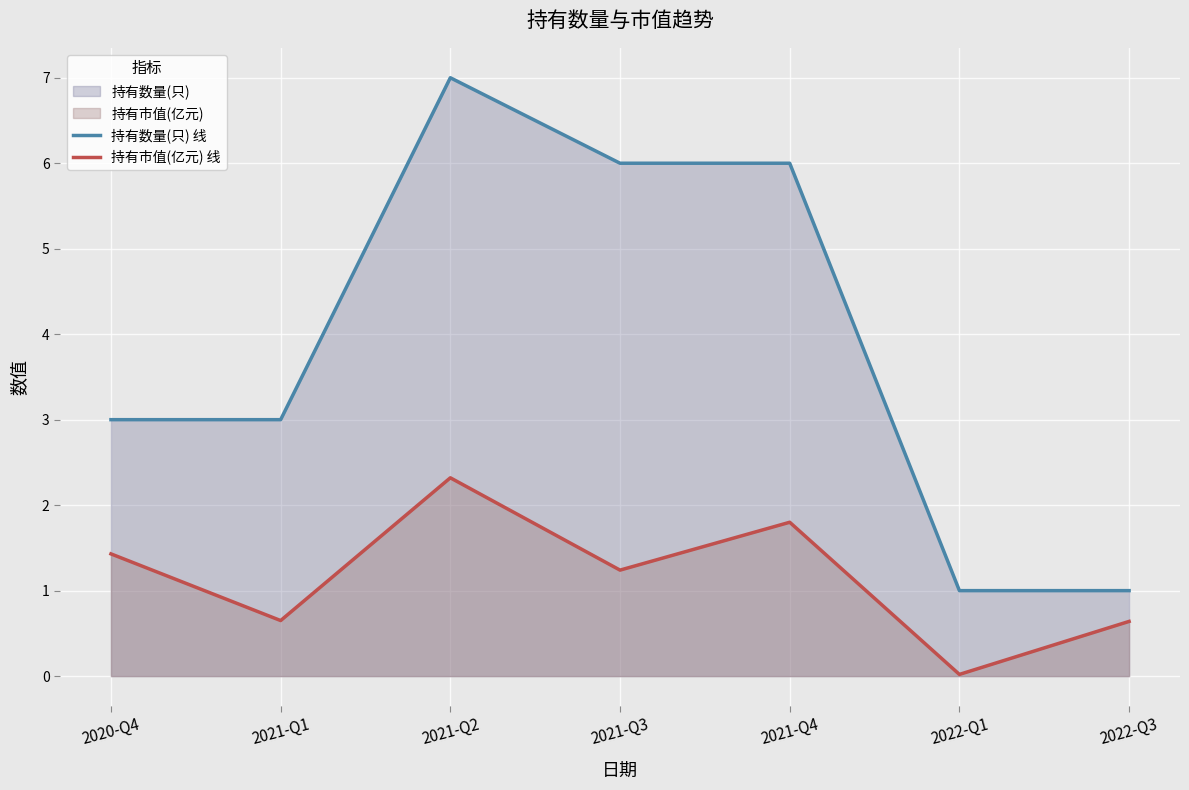

True or false: 持有市值(亿元) 线 has more than 2 points higher than both neighbors.

False